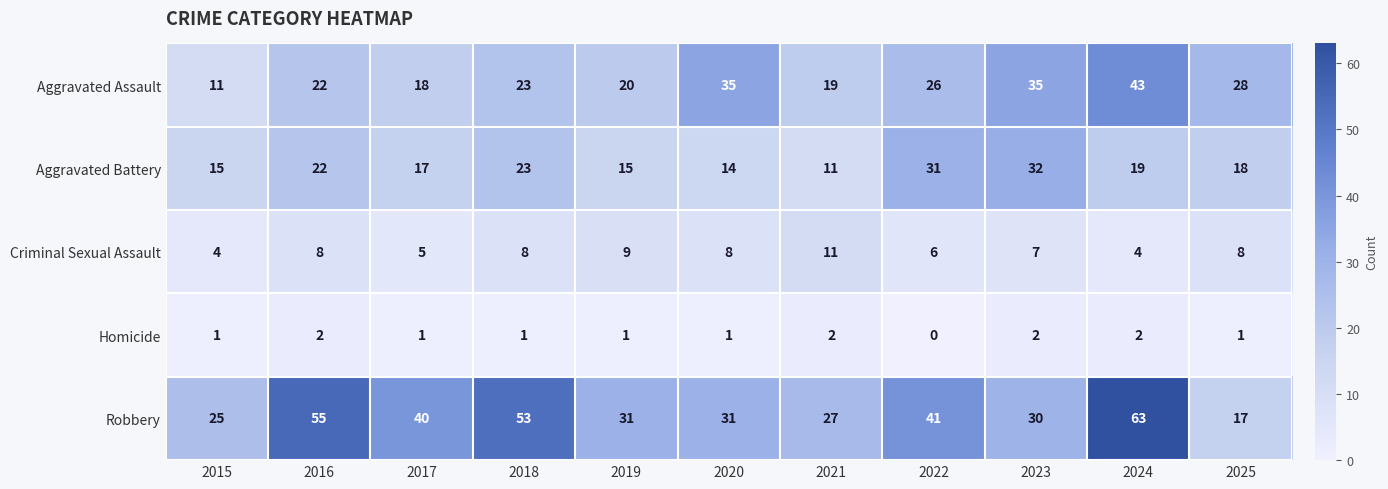

What is the difference between the maximum and minimum values in the Robbery series?

46